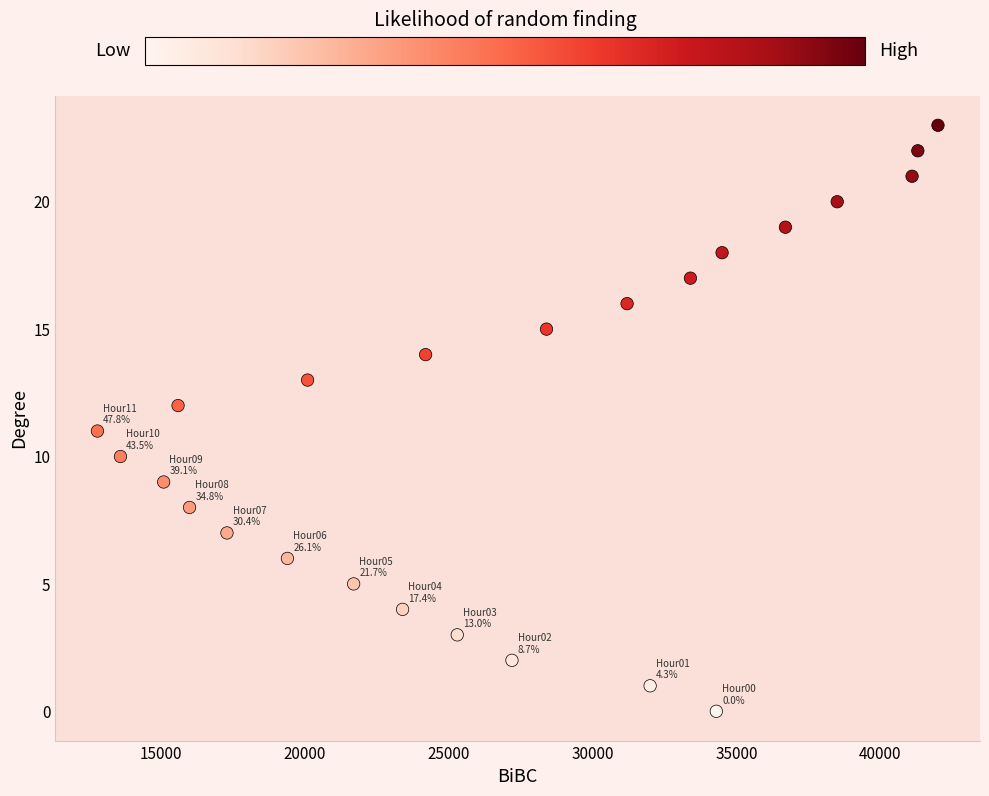

What is the range of X values (max minus min)?

29200